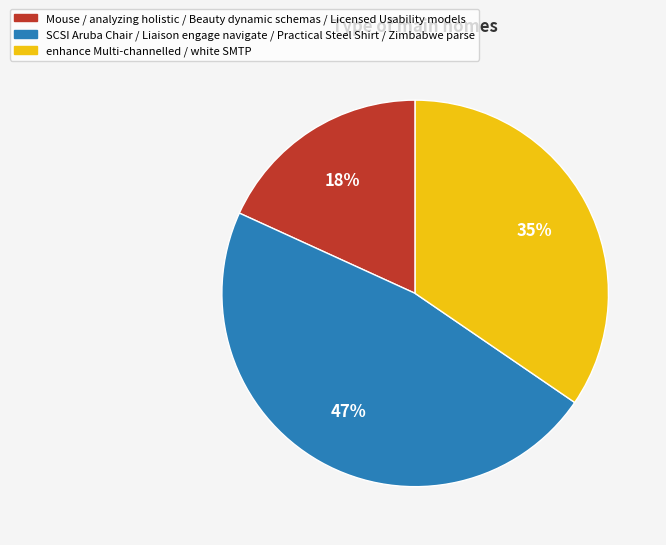

How many slices are in this pie chart?

3